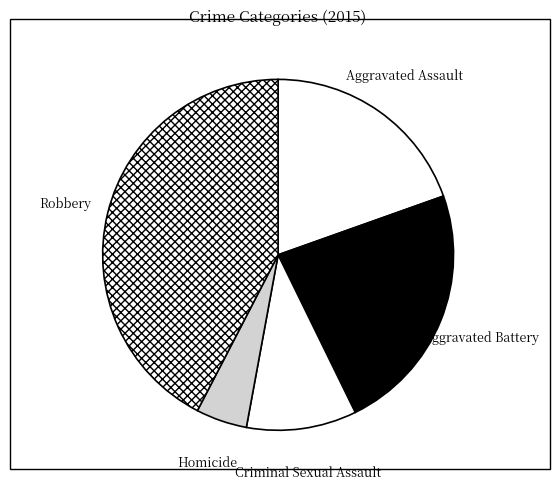

What is the largest slice in the pie chart?

Robbery